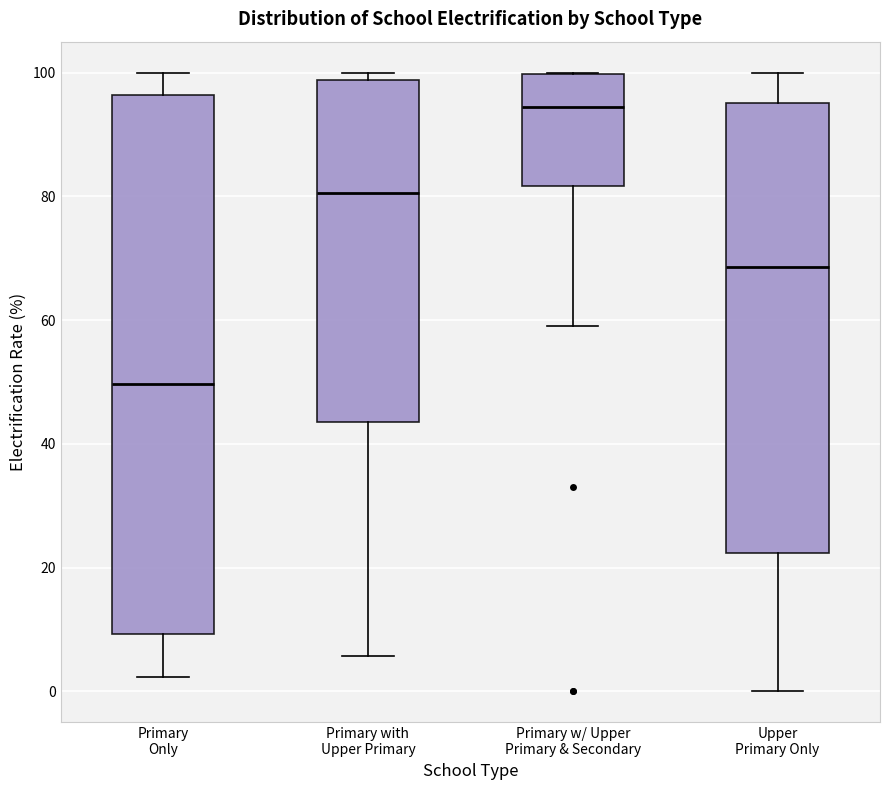

Where does the lower whisker of the box for Primary Only end on the y-axis? The values are not printed on the chart, so give them approximately, as read against the axis.

2